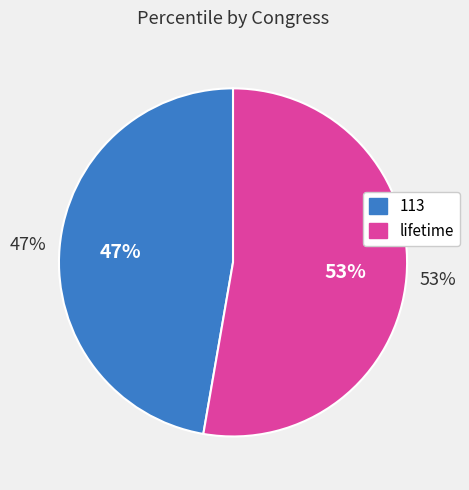

To the nearest percent, what percentage of the pie is 113?

47%